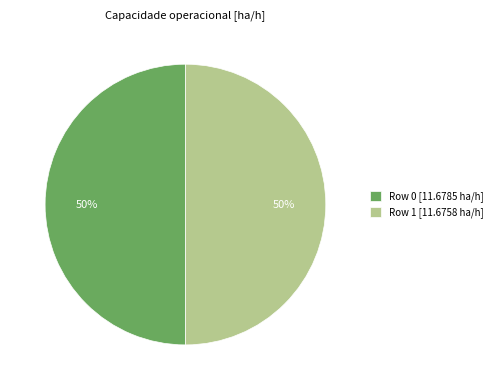

Approximately how many times larger is the value at Row 1 compared to Row 0?

1.0